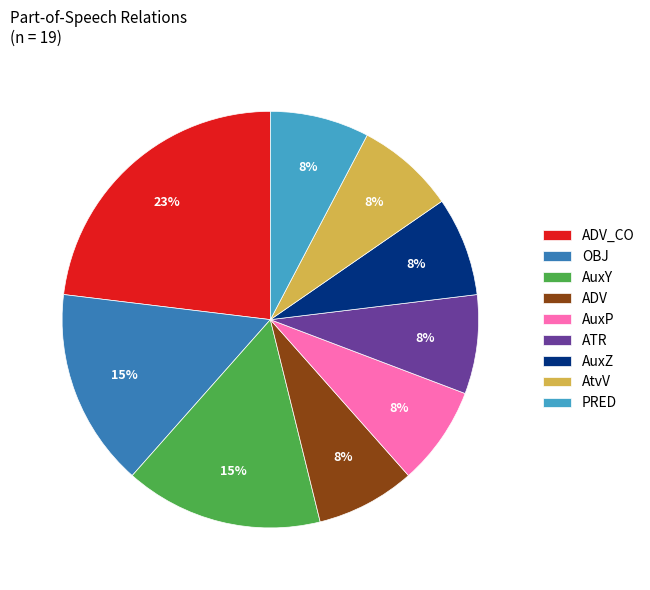

Which slice is the largest?

ADV_CO